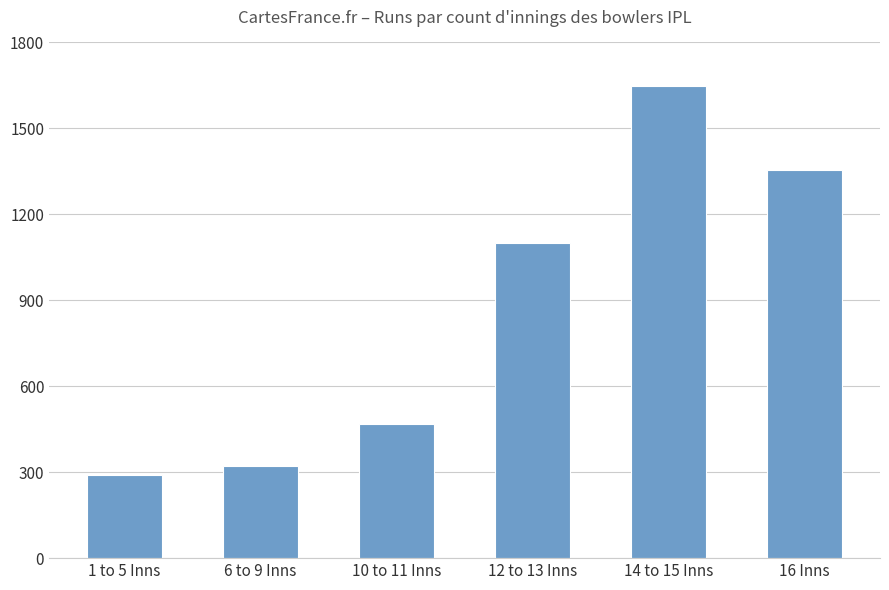

Between 10 to 11 Inns and 1 to 5 Inns, which is larger?

10 to 11 Inns